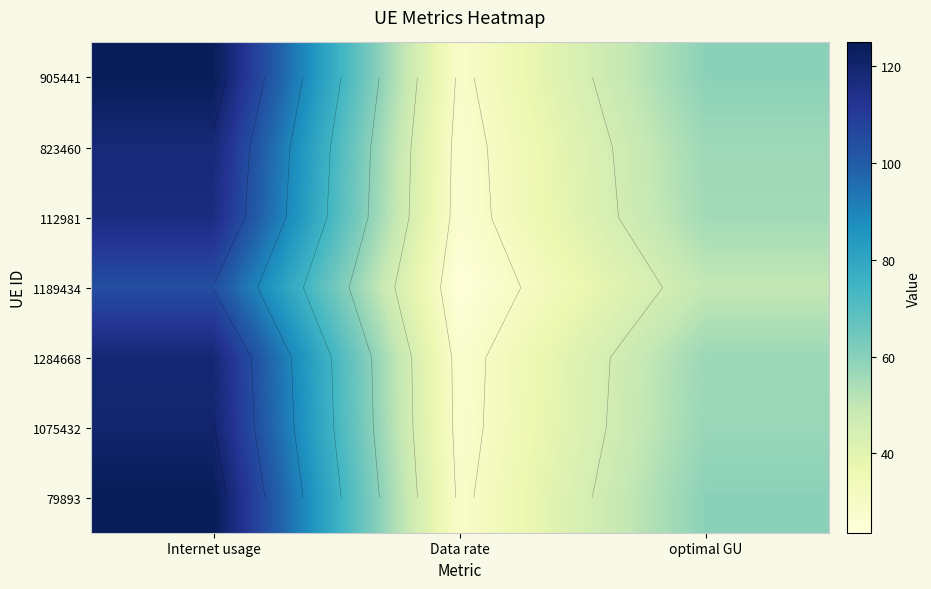

How many distinct data groups are displayed?

7